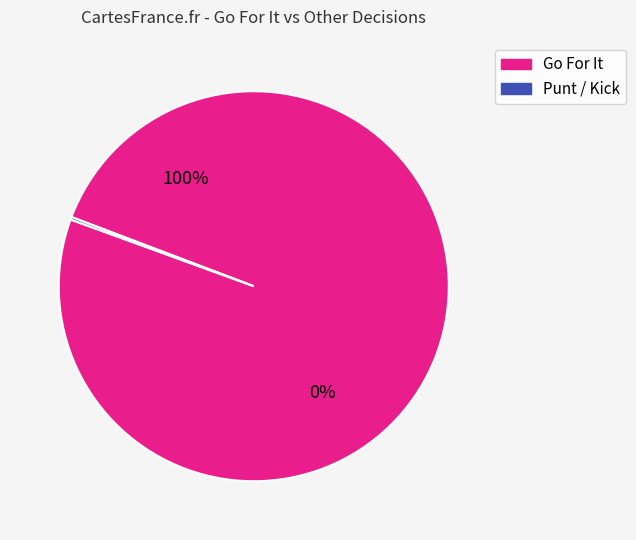

Is 38 the majority of the pie?

No